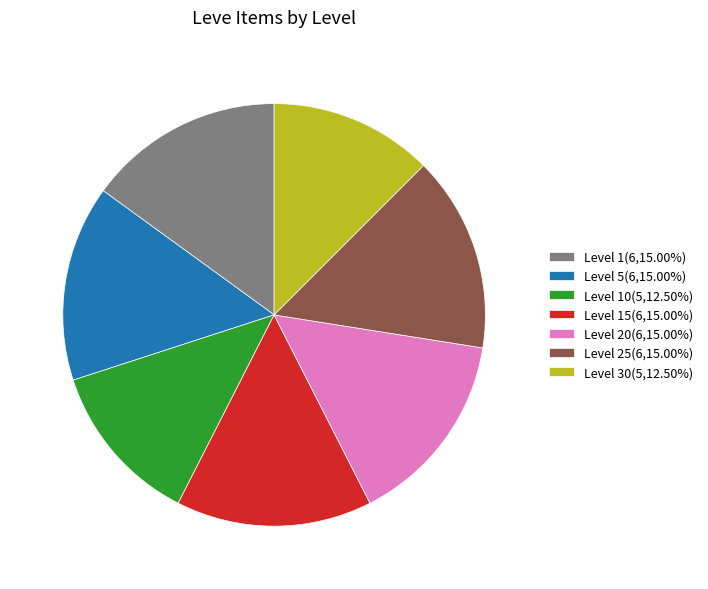

Does any single category account for the majority?

No